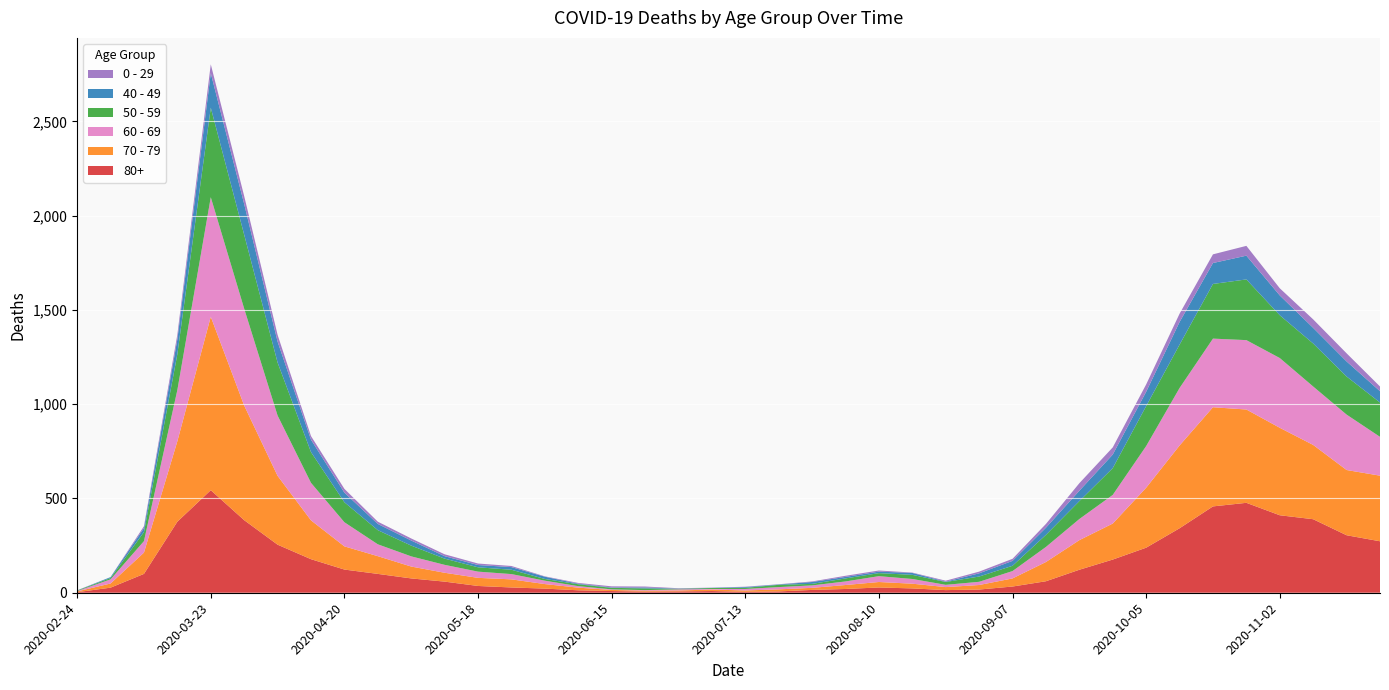

Reading left to right, what are all the values shown in this chart?

80+: 2020-02-24=3	2020-03-02=27	2020-03-09=100	2020-03-16=377	2020-03-23=544	2020-03-30=385	2020-04-06=255	2020-04-13=178	2020-04-20=123	2020-04-27=100	2020-05-04=76	2020-05-11=59	2020-05-18=36	2020-05-25=28	2020-06-01=22	2020-06-08=13	2020-06-15=9	2020-06-22=6	2020-06-29=7	2020-07-06=9	2020-07-13=5	2020-07-20=7	2020-07-27=15	2020-08-03=20	2020-08-10=28	2020-08-17=23	2020-08-24=14	2020-08-31=17	2020-09-07=33	2020-09-14=61	2020-09-21=122	2020-09-28=176	2020-10-05=239	2020-10-12=342	2020-10-19=458	2020-10-26=477	2020-11-02=411	2020-11-09=390	2020-11-16=305	2020-11-23=273
70 - 79: 2020-02-24=4	2020-03-02=22	2020-03-09=113	2020-03-16=427	2020-03-23=920	2020-03-30=608	2020-04-06=365	2020-04-13=206	2020-04-20=123	2020-04-27=94	2020-05-04=63	2020-05-11=47	2020-05-18=43	2020-05-25=43	2020-06-01=24	2020-06-08=14	2020-06-15=6	2020-06-22=5	2020-06-29=5	2020-07-06=8	2020-07-13=7	2020-07-20=11	2020-07-27=11	2020-08-03=21	2020-08-10=29	2020-08-17=25	2020-08-24=16	2020-08-31=24	2020-09-07=43	2020-09-14=102	2020-09-21=157	2020-09-28=191	2020-10-05=318	2020-10-12=439	2020-10-19=526	2020-10-26=495	2020-11-02=464	2020-11-09=394	2020-11-16=346	2020-11-23=348
60 - 69: 2020-02-24=2	2020-03-02=22	2020-03-09=61	2020-03-16=272	2020-03-23=634	2020-03-30=514	2020-04-06=320	2020-04-13=199	2020-04-20=128	2020-04-27=63	2020-05-04=54	2020-05-11=42	2020-05-18=33	2020-05-25=28	2020-06-01=18	2020-06-08=8	2020-06-15=3	2020-06-22=3	2020-06-29=6	2020-07-06=3	2020-07-13=8	2020-07-20=12	2020-07-27=13	2020-08-03=19	2020-08-10=31	2020-08-17=25	2020-08-24=12	2020-08-31=17	2020-09-07=39	2020-09-14=80	2020-09-21=112	2020-09-28=152	2020-10-05=221	2020-10-12=305	2020-10-19=364	2020-10-26=368	2020-11-02=370	2020-11-09=310	2020-11-16=294	2020-11-23=206
50 - 59: 2020-02-24=3	2020-03-02=7	2020-03-09=48	2020-03-16=190	2020-03-23=475	2020-03-30=392	2020-04-06=281	2020-04-13=163	2020-04-20=106	2020-04-27=75	2020-05-04=57	2020-05-11=33	2020-05-18=23	2020-05-25=23	2020-06-01=9	2020-06-08=10	2020-06-15=8	2020-06-22=9	2020-06-29=3	2020-07-06=5	2020-07-13=6	2020-07-20=12	2020-07-27=8	2020-08-03=16	2020-08-10=16	2020-08-17=22	2020-08-24=15	2020-08-31=28	2020-09-07=28	2020-09-14=64	2020-09-21=95	2020-09-28=142	2020-10-05=212	2020-10-12=230	2020-10-19=290	2020-10-26=322	2020-11-02=227	2020-11-09=228	2020-11-16=202	2020-11-23=182
40 - 49: 2020-02-24=0	2020-03-02=5	2020-03-09=21	2020-03-16=79	2020-03-23=183	2020-03-30=163	2020-04-06=111	2020-04-13=66	2020-04-20=51	2020-04-27=33	2020-05-04=27	2020-05-11=13	2020-05-18=12	2020-05-25=14	2020-06-01=12	2020-06-08=3	2020-06-15=2	2020-06-22=5	2020-06-29=1	2020-07-06=1	2020-07-13=4	2020-07-20=2	2020-07-27=10	2020-08-03=8	2020-08-10=8	2020-08-17=10	2020-08-24=2	2020-08-31=17	2020-09-07=26	2020-09-14=38	2020-09-21=55	2020-09-28=72	2020-10-05=76	2020-10-12=120	2020-10-19=111	2020-10-26=126	2020-11-02=105	2020-11-09=83	2020-11-16=80	2020-11-23=60
0 - 29: 2020-02-24=1	2020-03-02=0	2020-03-09=10	2020-03-16=25	2020-03-23=47	2020-03-30=42	2020-04-06=36	2020-04-13=19	2020-04-20=20	2020-04-27=12	2020-05-04=11	2020-05-11=10	2020-05-18=8	2020-05-25=6	2020-06-01=2	2020-06-08=4	2020-06-15=6	2020-06-22=5	2020-06-29=2	2020-07-06=1	2020-07-13=2	2020-07-20=1	2020-07-27=3	2020-08-03=6	2020-08-10=6	2020-08-17=2	2020-08-24=5	2020-08-31=9	2020-09-07=11	2020-09-14=20	2020-09-21=40	2020-09-28=38	2020-10-05=39	2020-10-12=44	2020-10-19=46	2020-10-26=52	2020-11-02=38	2020-11-09=45	2020-11-16=43	2020-11-23=25